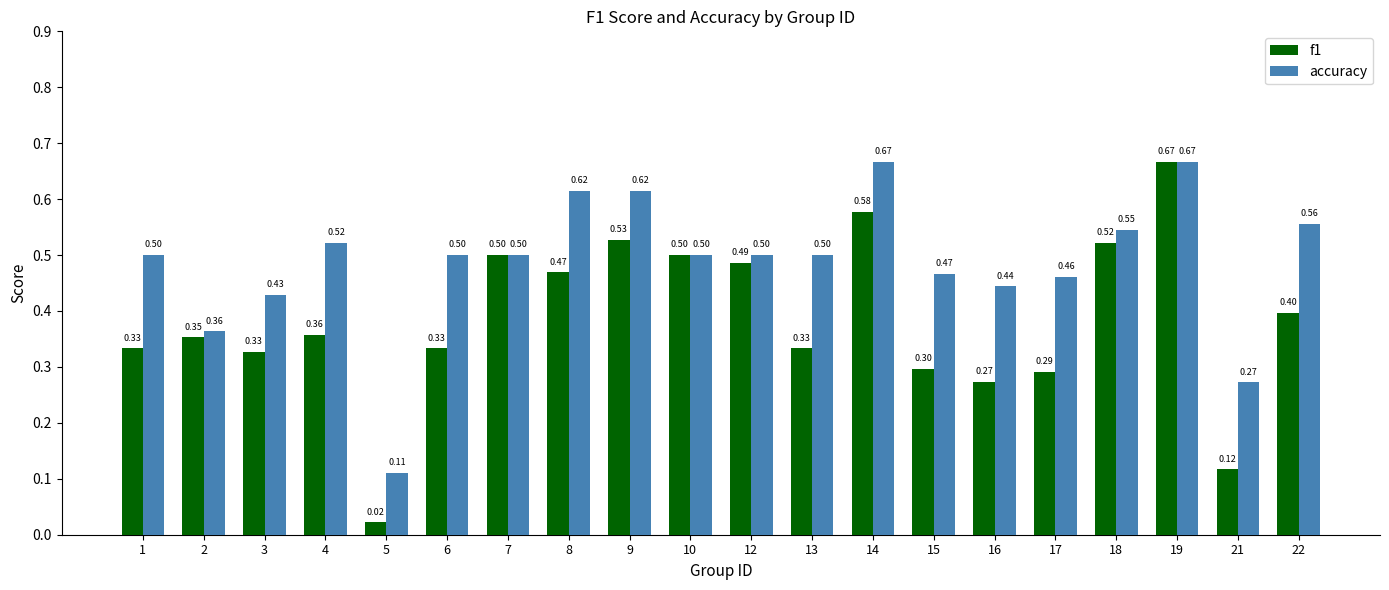

Are the bars grouped side by side (vs. stacked)?

Yes